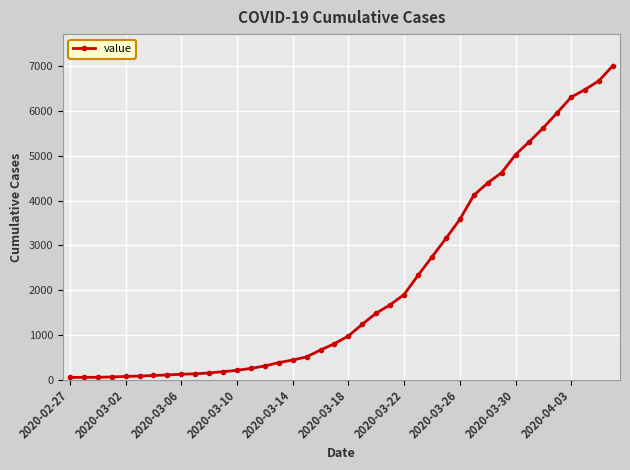

What is the difference between the maximum and second lowest values?

6960